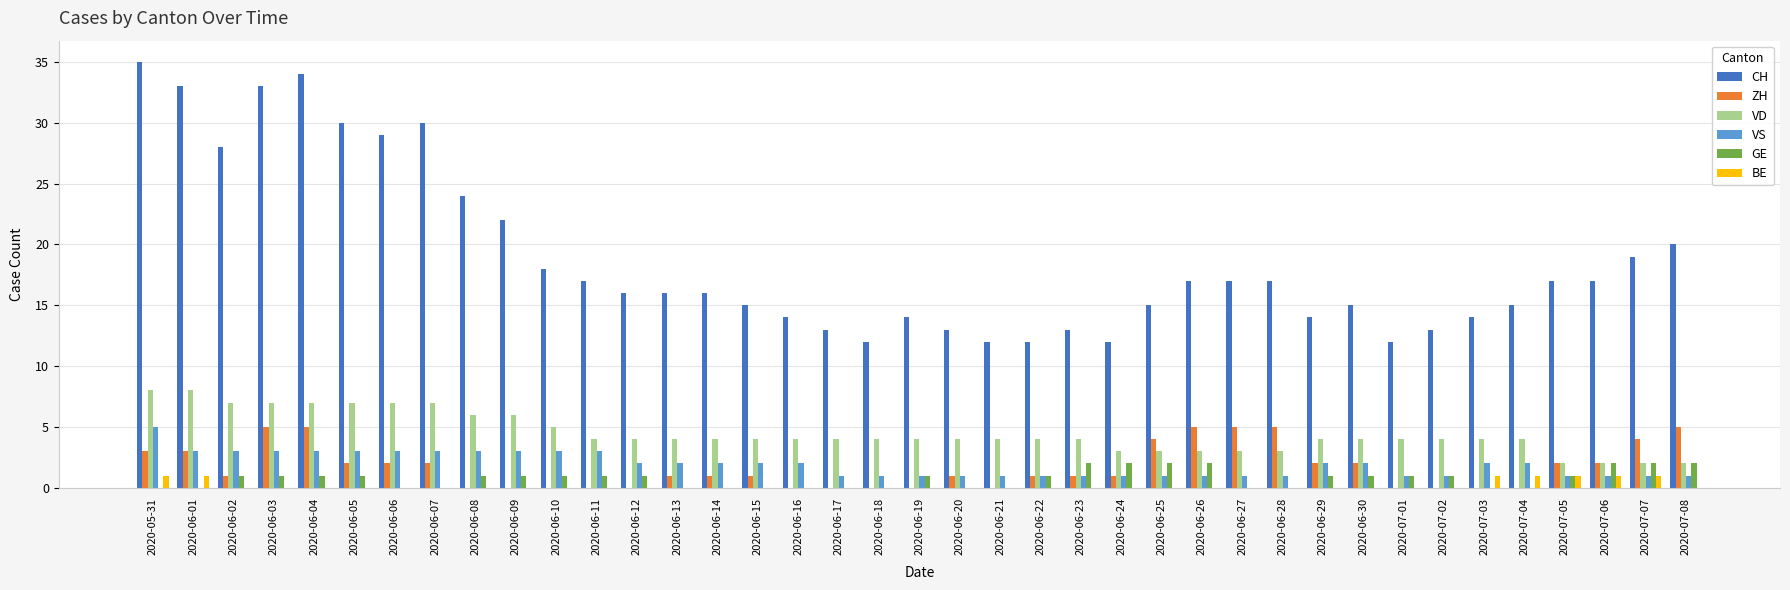

Which series changed the most between 2020-06-10 and 2020-06-19?

CH